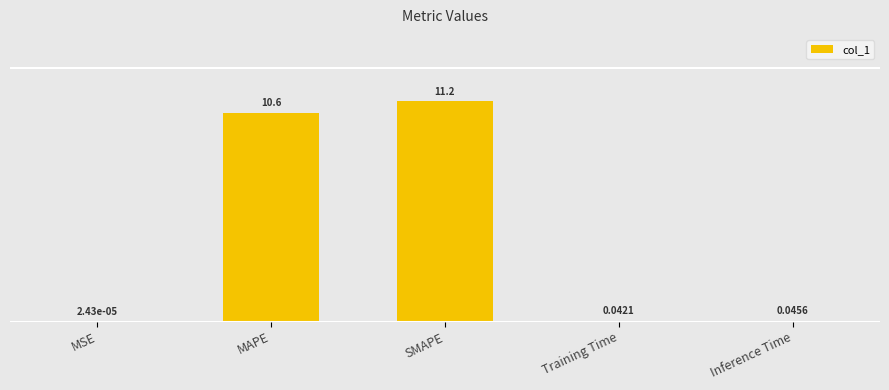

True or false: the data shows 0.0 at MSE.

True